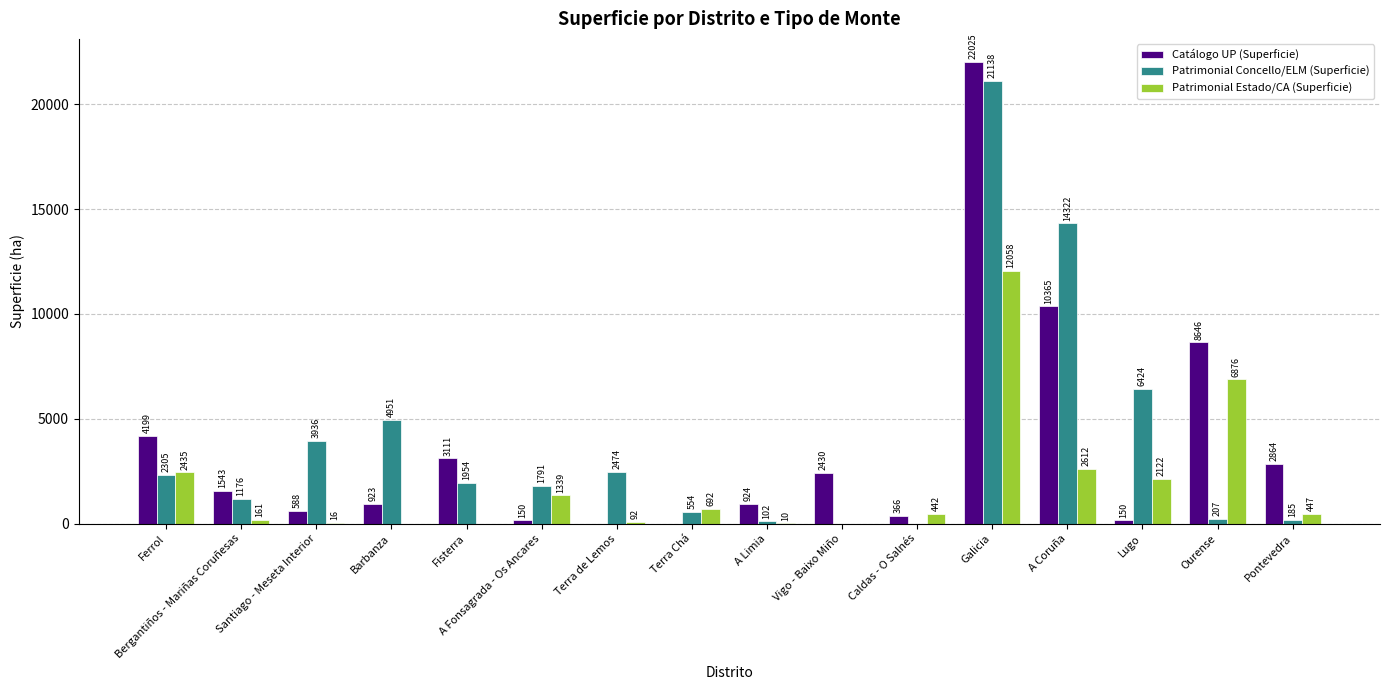

At which category is the sum across all series the highest?

Galicia